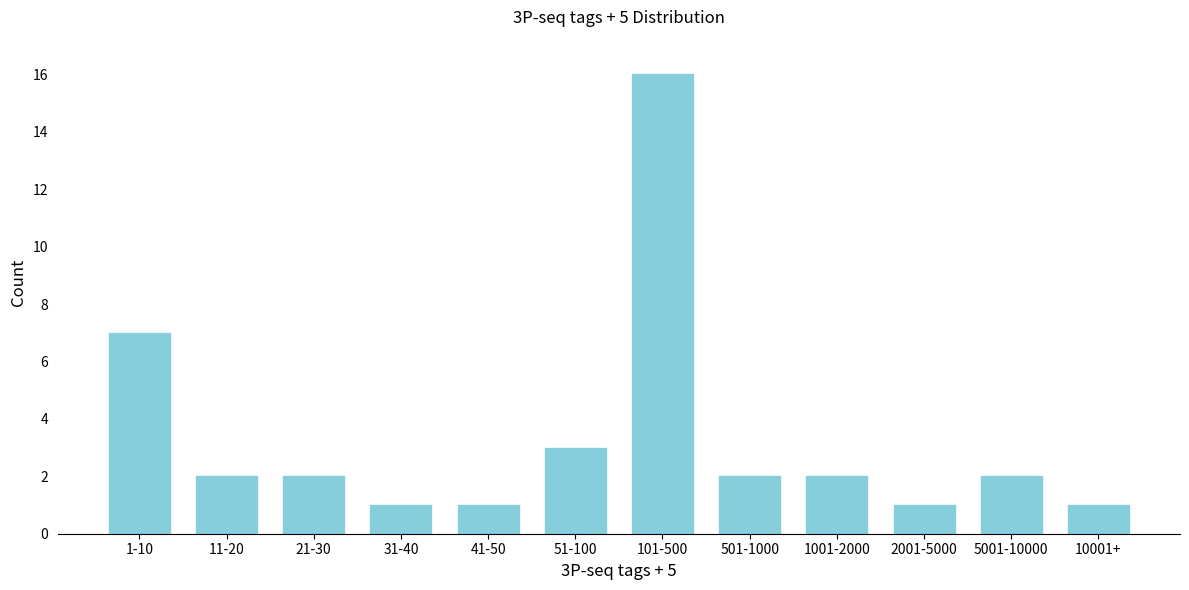

Reading left to right, what are all the values shown in this chart?

7	2	2	1	1	3	16	2	2	1	2	1